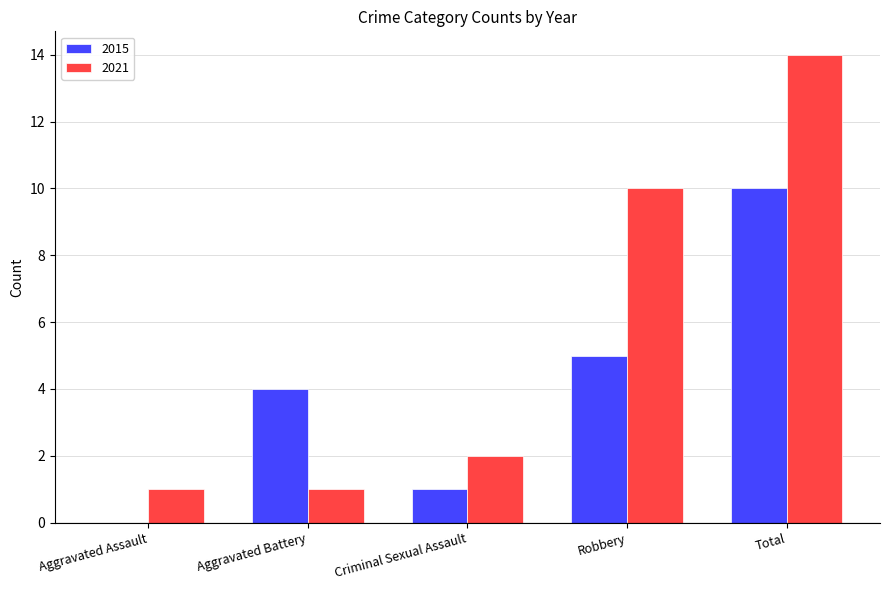

What is the maximum value shown in the chart?

14